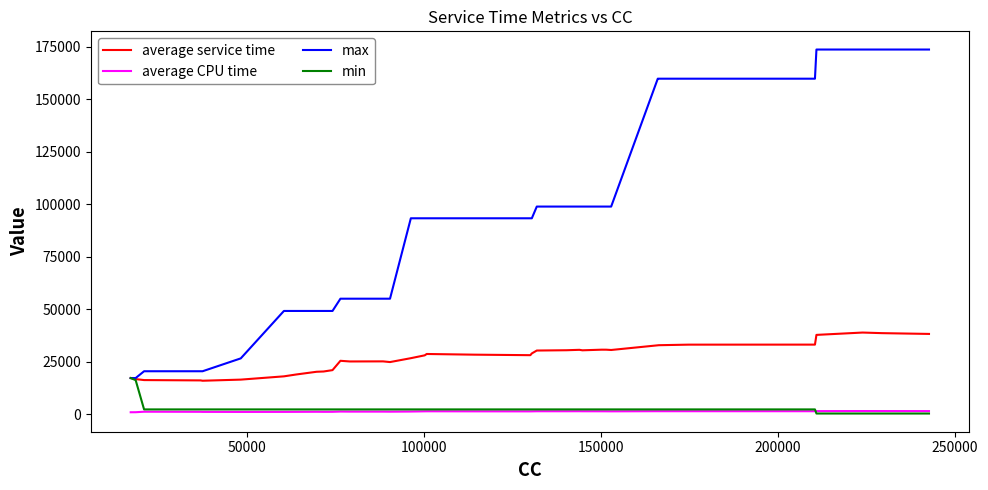

What is the average value of the max series?

88223.0